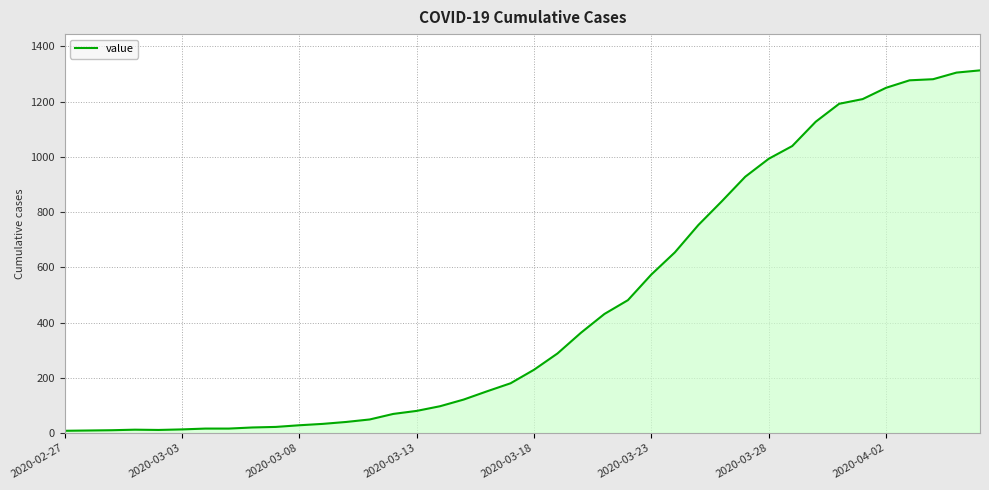

What is the difference between the maximum and minimum values?

1305